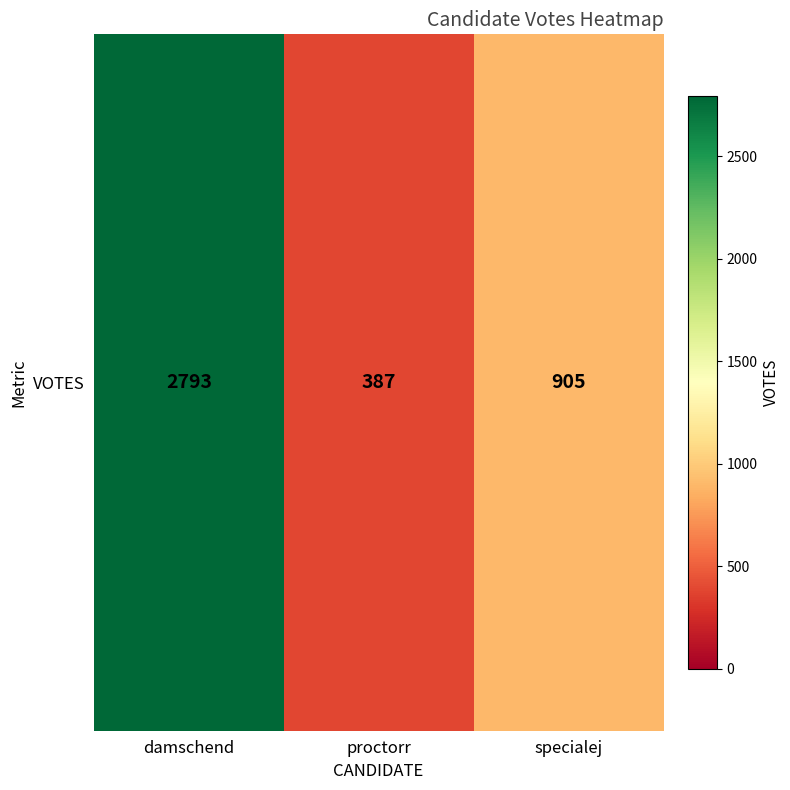

What is the average value?

1362